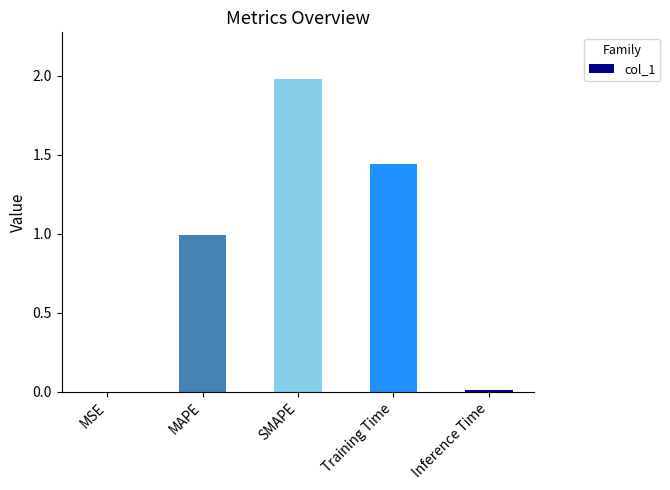

Is it true that the value at MAPE is 1.0?

True